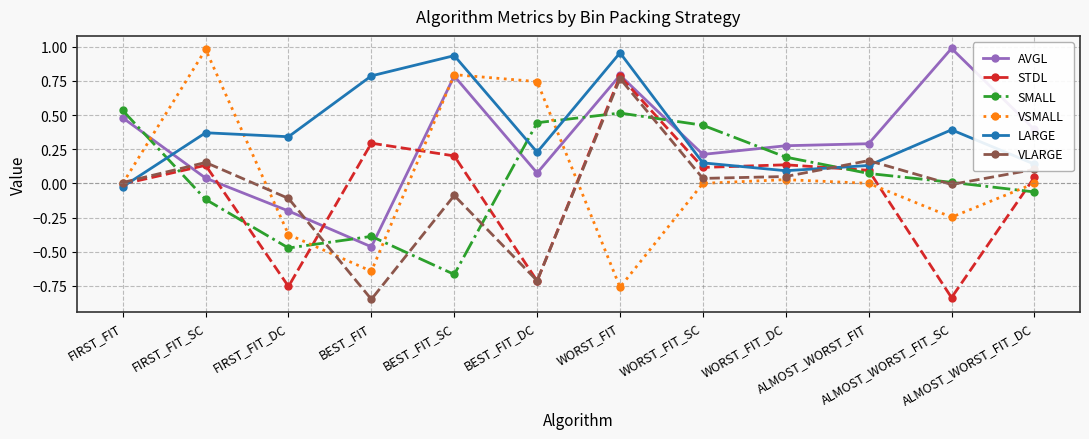

True or false: SMALL and STDL cross at least once.

True